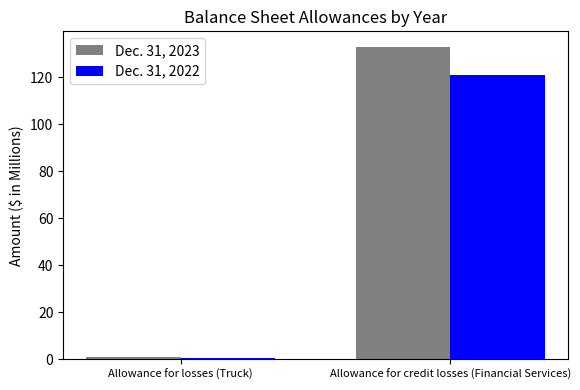

Are the bars horizontal?

No